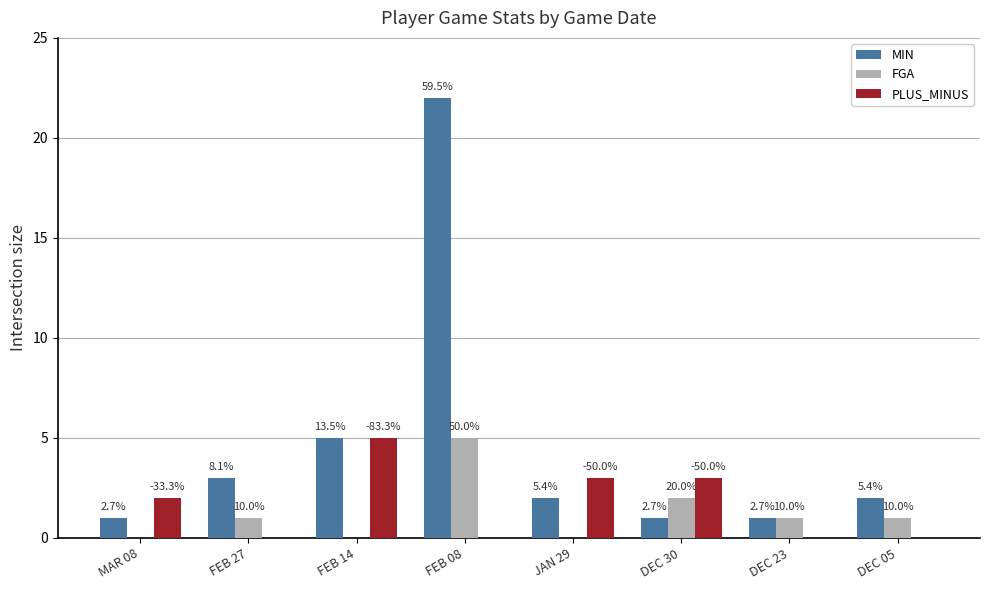

Reading left to right, extract all data points from this chart.

MIN: MAR 08=1	FEB 27=3	FEB 14=5	FEB 08=22	JAN 29=2	DEC 30=1	DEC 23=1	DEC 05=2
FGA: MAR 08=0	FEB 27=1	FEB 14=0	FEB 08=5	JAN 29=0	DEC 30=2	DEC 23=1	DEC 05=1
PLUS_MINUS: MAR 08=2	FEB 27=-1	FEB 14=5	FEB 08=-11	JAN 29=3	DEC 30=3	DEC 23=-3	DEC 05=-4